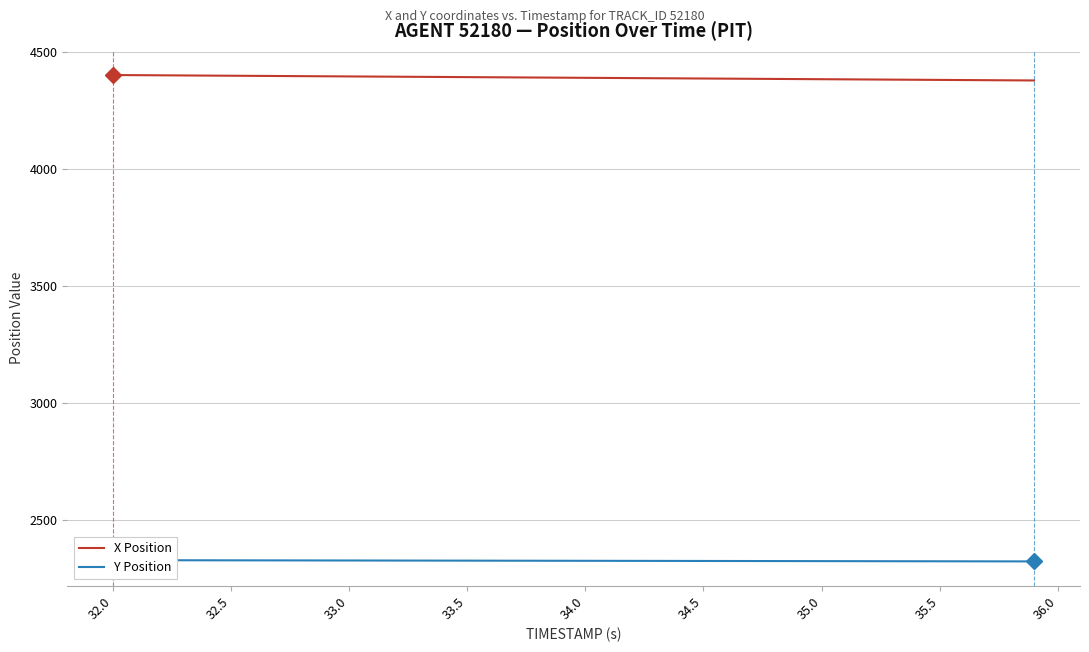

Reading left to right, extract all data points from this chart.

X Position: 4400.6	4400.0	4399.4	4398.8	4398.2	4397.6	4397.1	4396.5	4395.9	4395.3	4394.7	4394.1	4393.5	4392.9	4392.3	4391.7	4391.1	4390.5	4389.9	4389.3	4388.7	4388.1	4387.6	4386.9	4386.4	4385.8	4385.2	4384.6	4384.0	4383.4	4382.8	4382.2	4381.6	4381.0	4380.4	4379.8	4379.2	4378.6	4378.0	4377.4
Y Position: 2328.5	2328.4	2328.3	2328.1	2328.0	2327.9	2327.7	2327.6	2327.5	2327.3	2327.2	2327.1	2326.9	2326.8	2326.7	2326.5	2326.4	2326.2	2326.1	2326.0	2325.8	2325.7	2325.6	2325.4	2325.3	2325.2	2325.0	2324.9	2324.8	2324.6	2324.5	2324.3	2324.2	2324.1	2323.9	2323.8	2323.7	2323.5	2323.4	2323.2